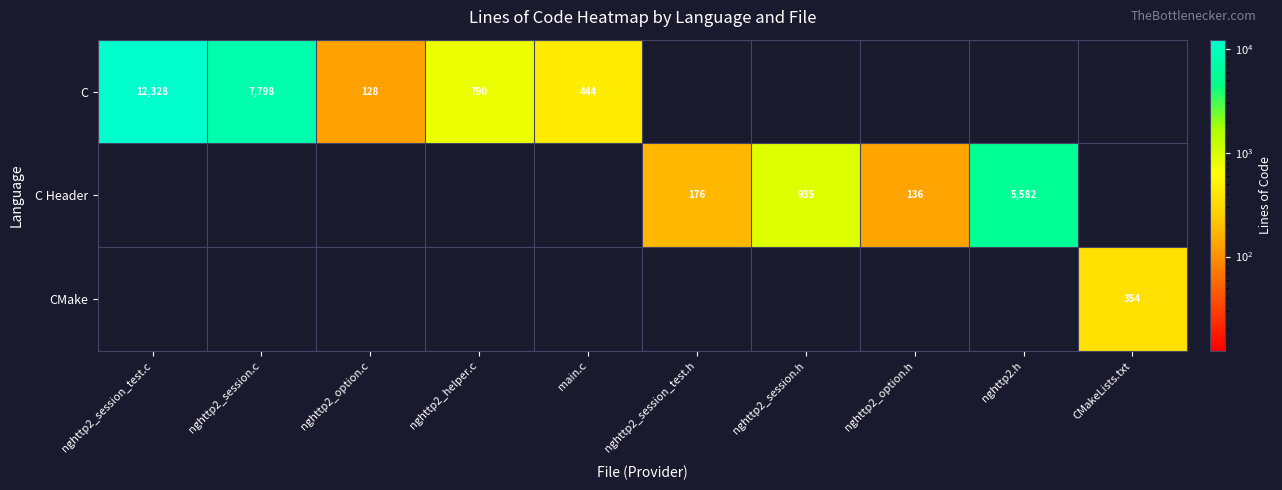

What is the sum of the C Header values at nghttp2.h and nghttp2_session.h?

6517